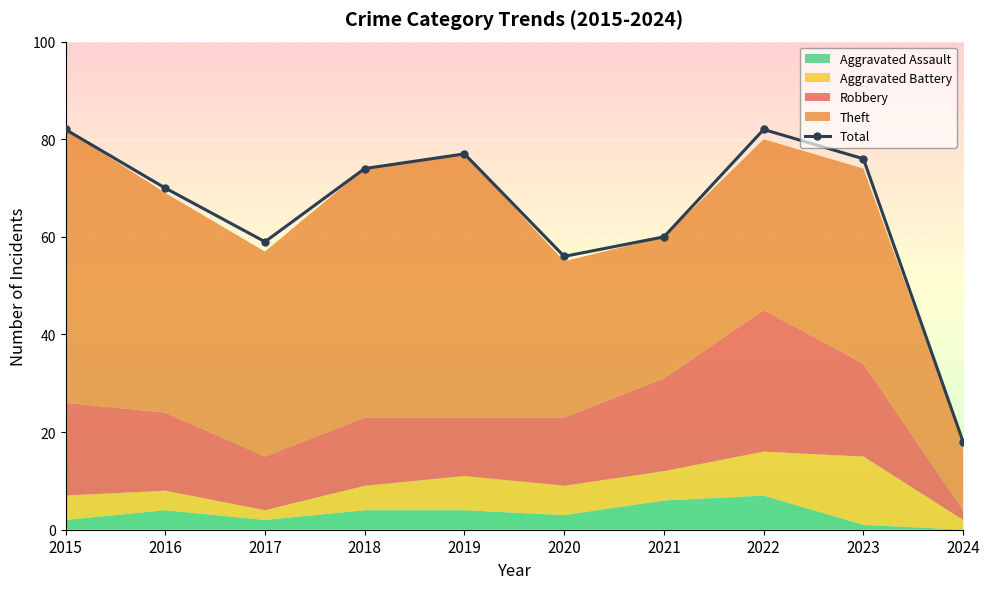

At which label is the value closest to 50?

2020